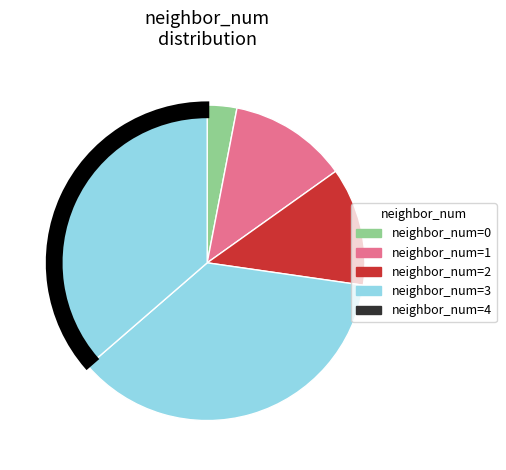

How many segments does this pie chart have?

5